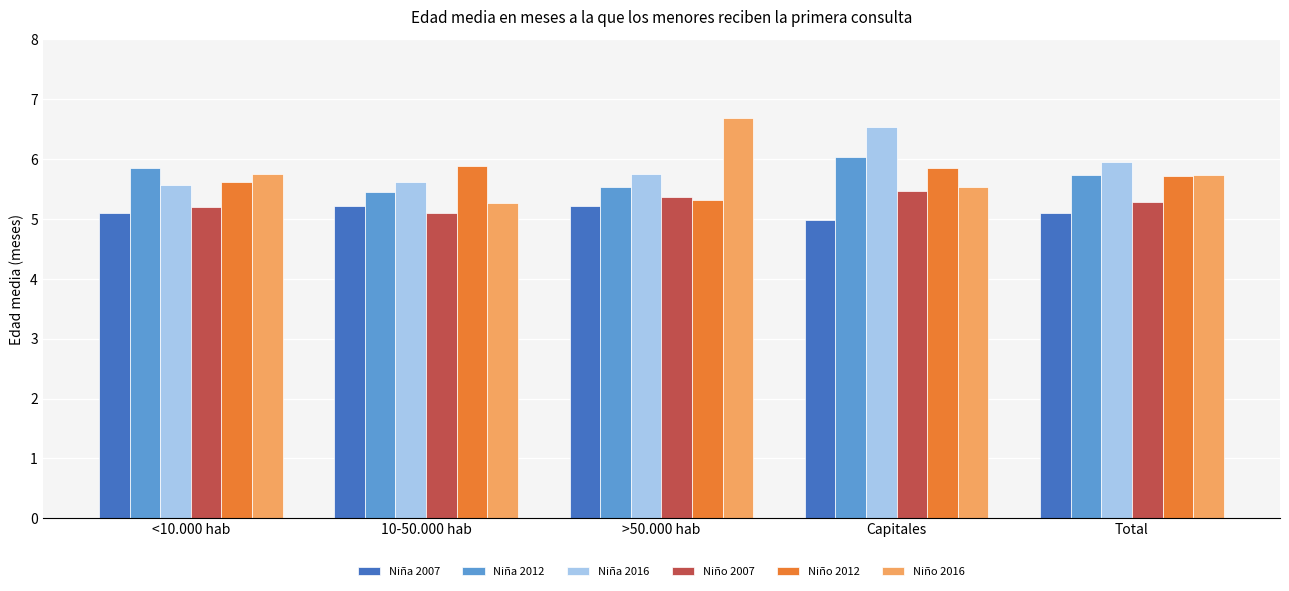

What value does the Niño 2016 series have at 10-50.000 hab?

5.3